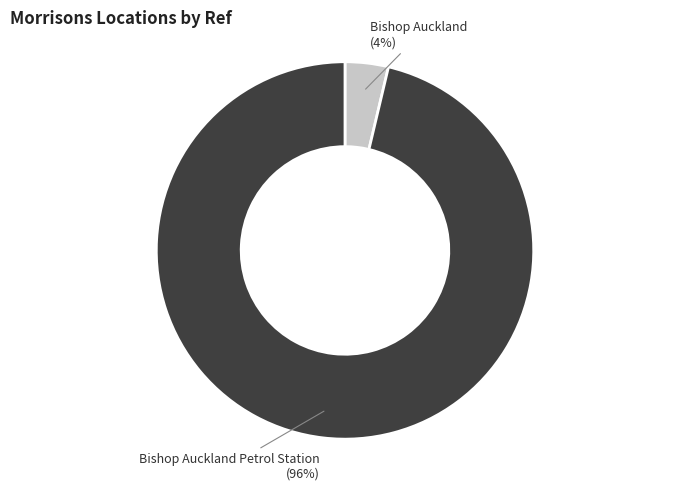

Is it true that Bishop Auckland is 16% of the pie?

False